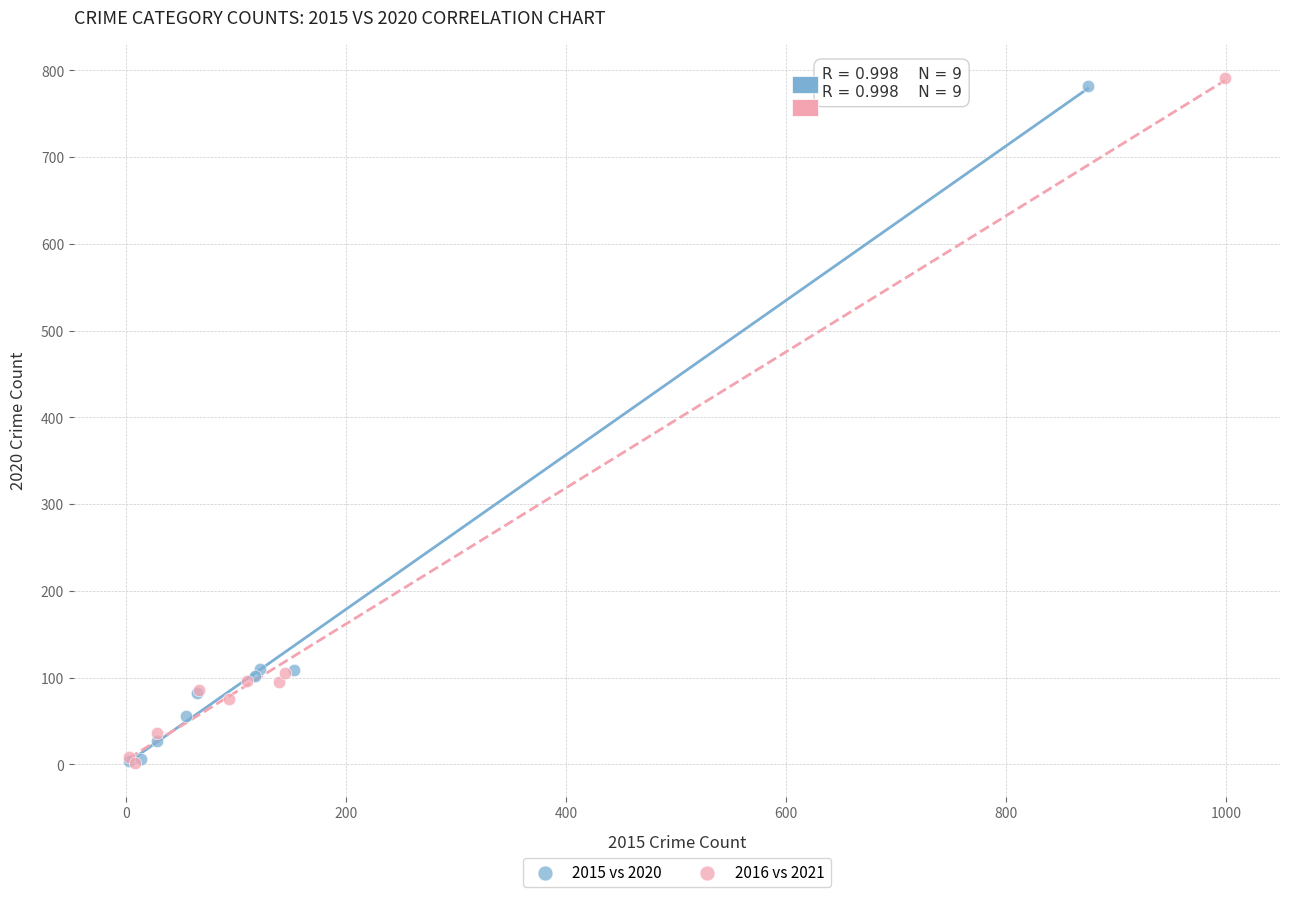

Which series has the largest Y range (max minus min)?

2016 vs 2021